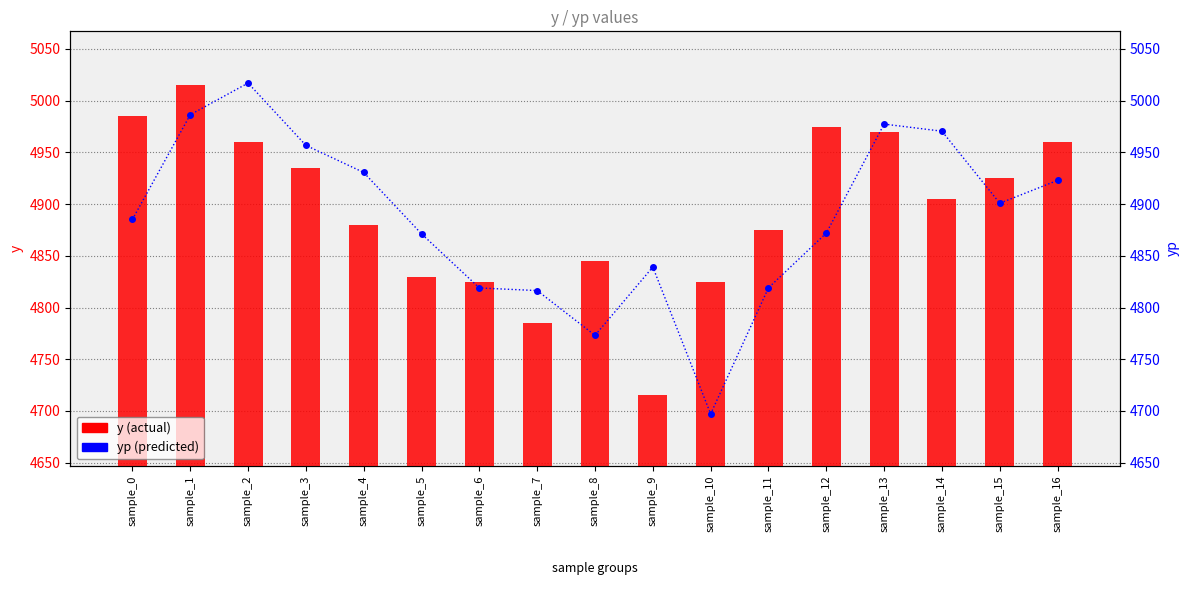

Read the yp value at sample_9.

4839.2